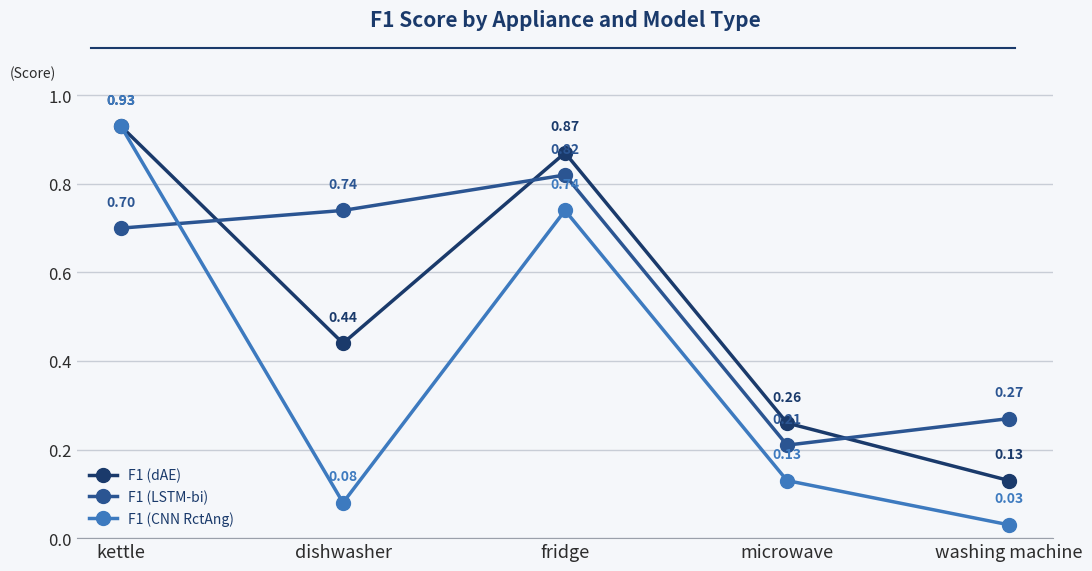

What is the difference between the second highest and second lowest values in the F1 (LSTM-bi) series?

0.5